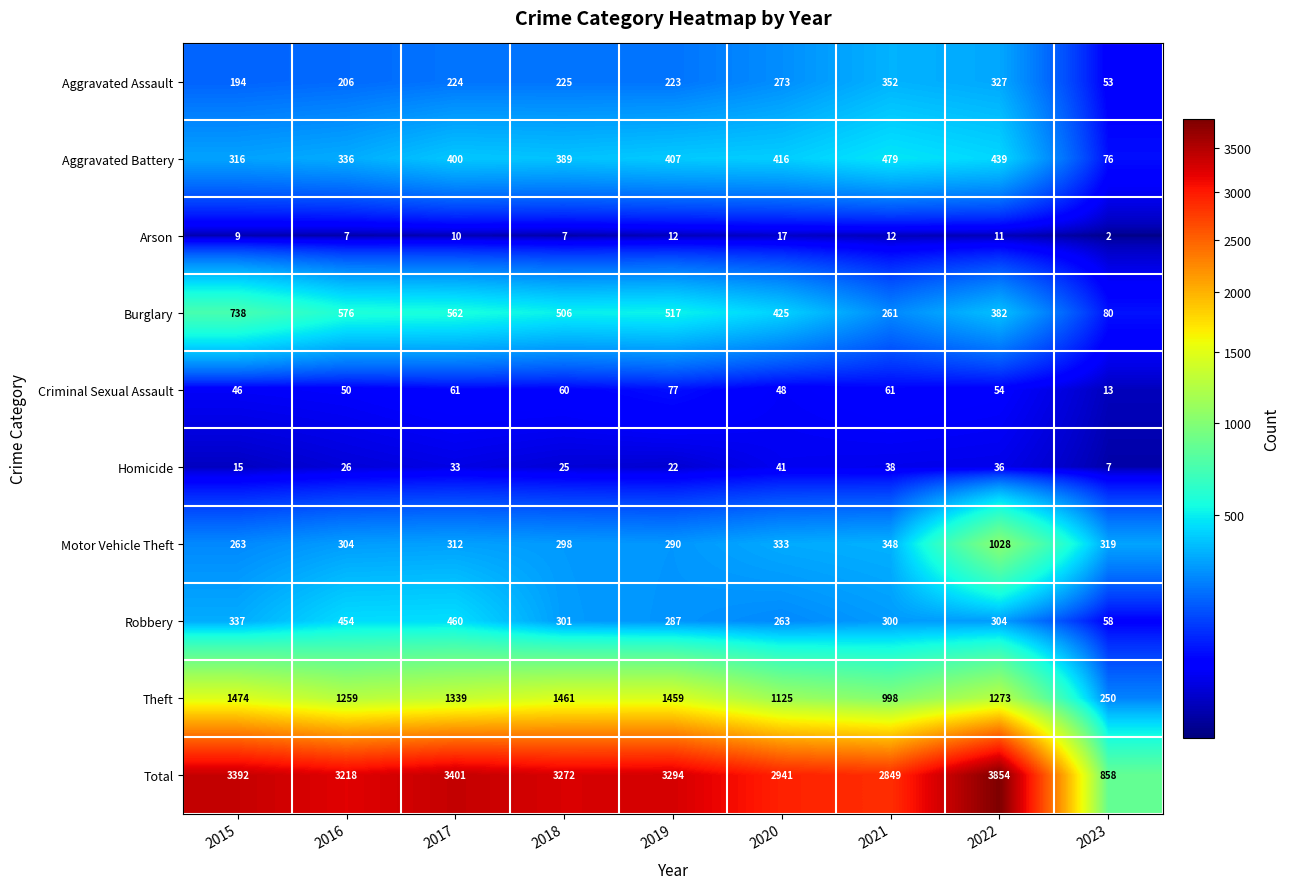

Between 2015 and 2022, which series saw the biggest shift?

Motor Vehicle Theft